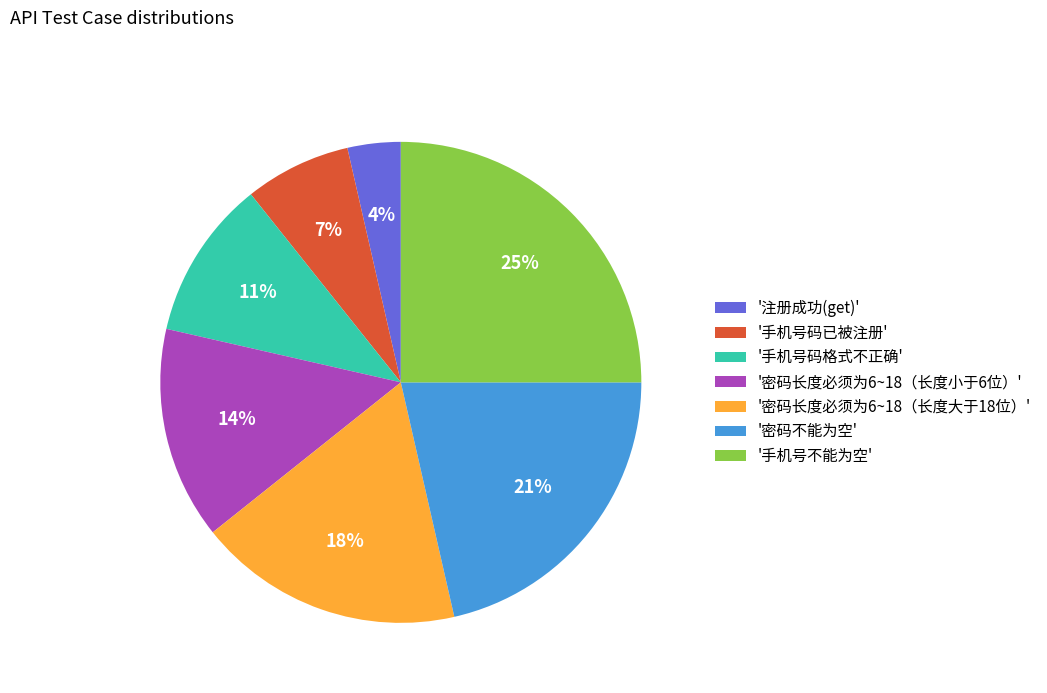

True or false: '手机号码格式不正确' accounts for 11% of the total.

True